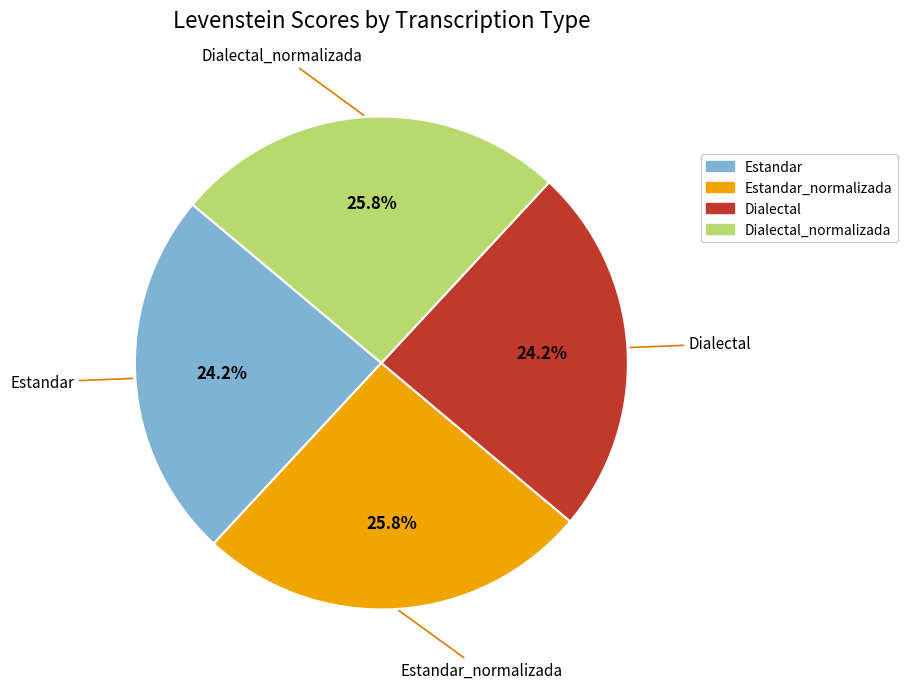

Is there any slice that represents more than half of the pie?

No